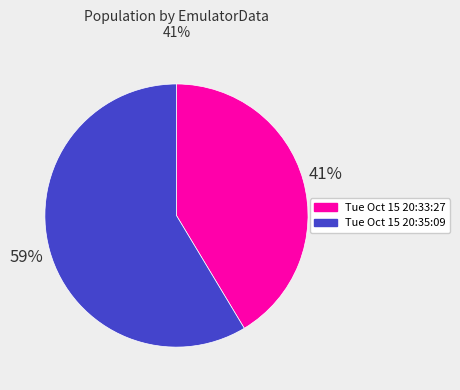

To the nearest percent, what is the average slice percentage?

50%